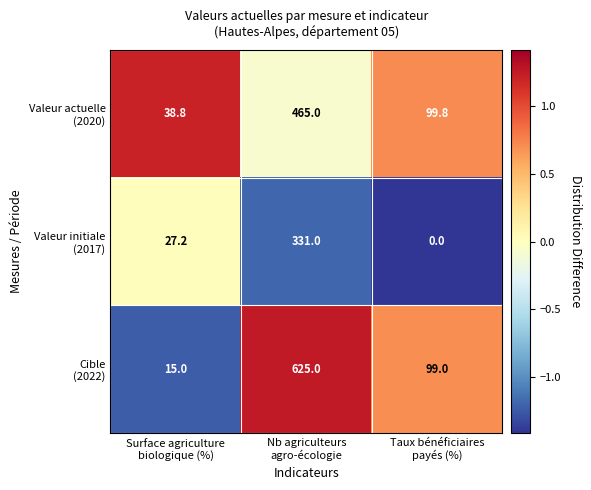

How many series are shown in this chart?

3